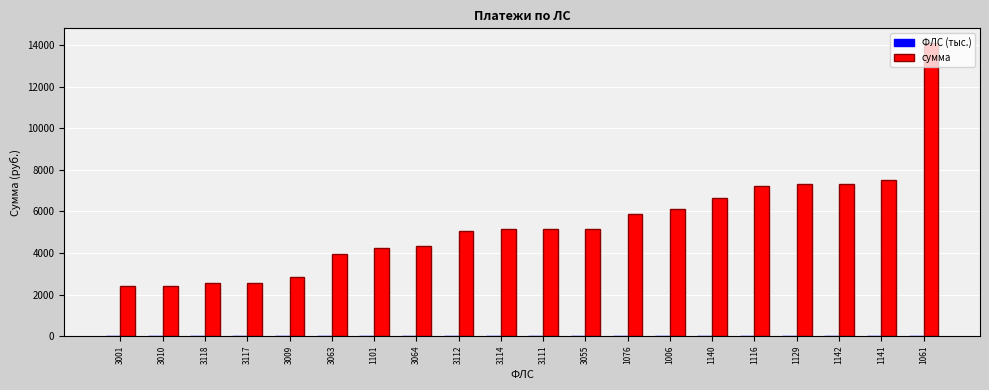

Between 3117 and 1141, which series saw the biggest shift?

сумма